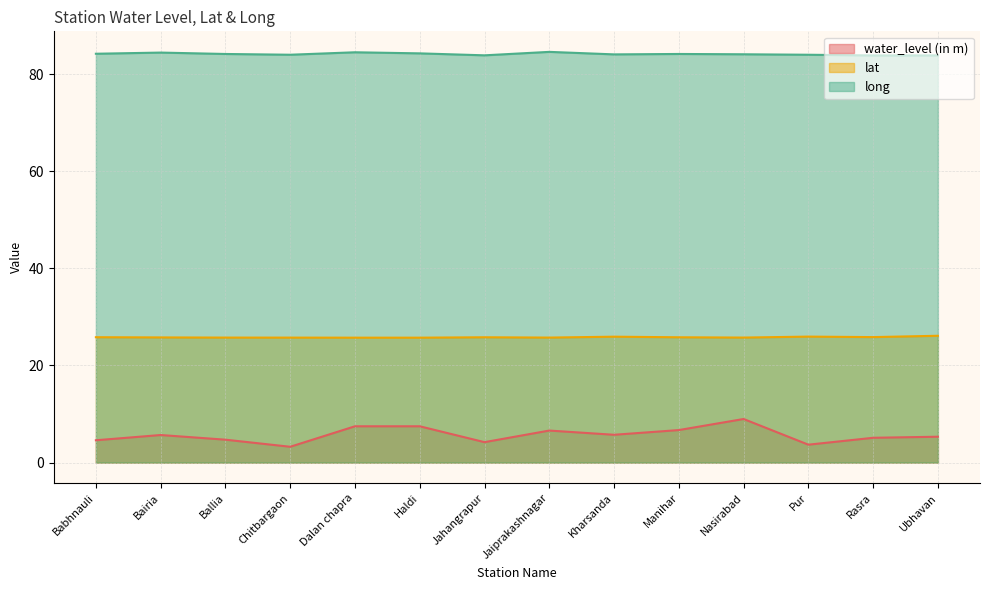

Reading left to right, transcribe all the data shown in this chart.

water_level (in m): 4.6	5.7	4.7	3.3	7.5	7.5	4.2	6.6	5.7	6.7	9.0	3.7	5.1	5.3
lat: 25.8	25.8	25.8	25.7	25.7	25.7	25.8	25.8	25.9	25.8	25.8	26.0	25.9	26.1
long: 84.2	84.5	84.2	84.0	84.5	84.3	83.9	84.6	84.1	84.2	84.1	84.0	83.9	83.9